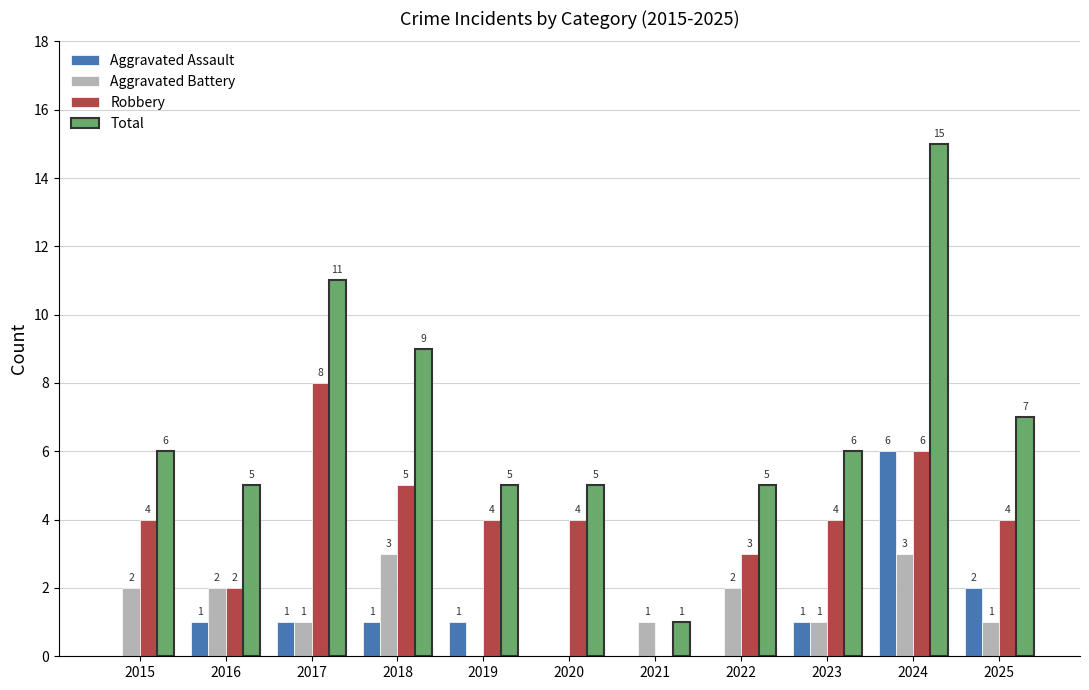

Reading left to right, transcribe all the data shown in this chart.

Aggravated Assault: 2015=0	2016=1	2017=1	2018=1	2019=1	2020=0	2021=0	2022=0	2023=1	2024=6	2025=2
Aggravated Battery: 2015=2	2016=2	2017=1	2018=3	2019=0	2020=0	2021=1	2022=2	2023=1	2024=3	2025=1
Robbery: 2015=4	2016=2	2017=8	2018=5	2019=4	2020=4	2021=0	2022=3	2023=4	2024=6	2025=4
Total: 2015=6	2016=5	2017=11	2018=9	2019=5	2020=5	2021=1	2022=5	2023=6	2024=15	2025=7